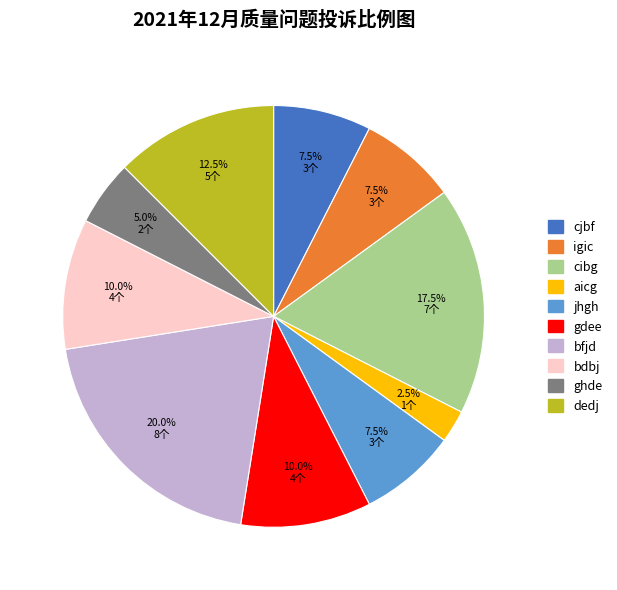

What is the smallest slice in the pie chart?

aicg